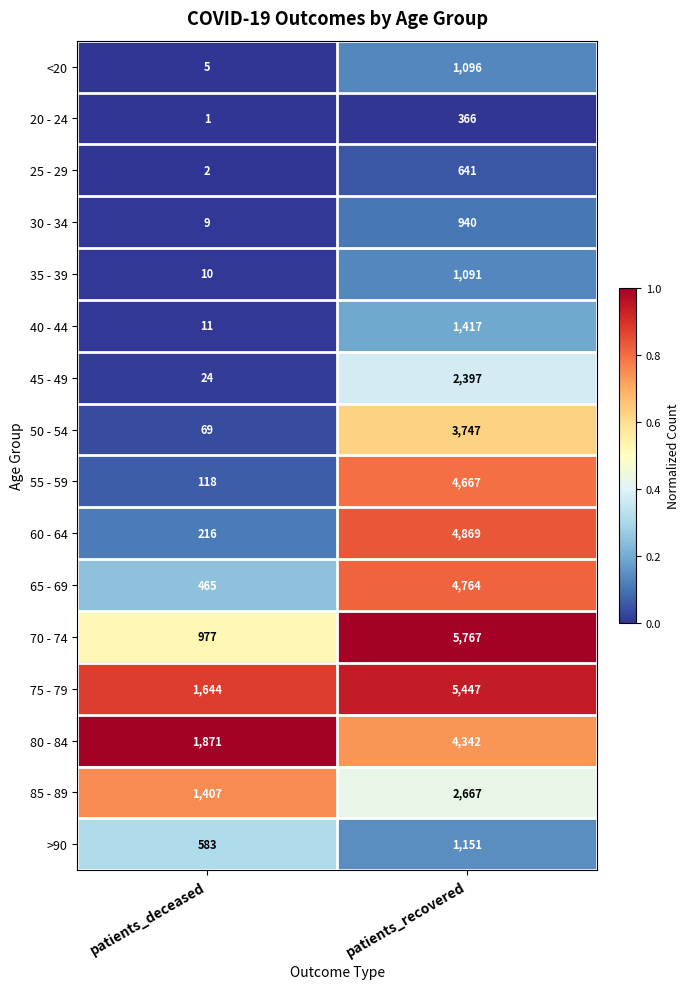

True or false: 75 - 79 has a value of 2601 at patients_deceased.

False